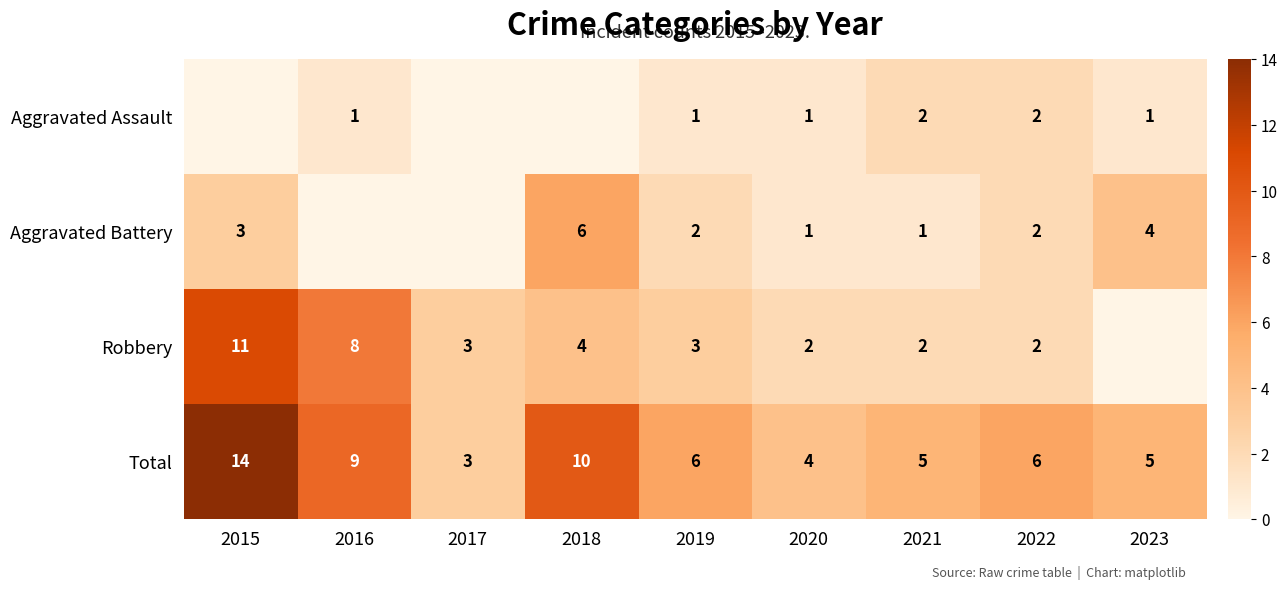

What is the difference between the highest and lowest values at 2022?

4